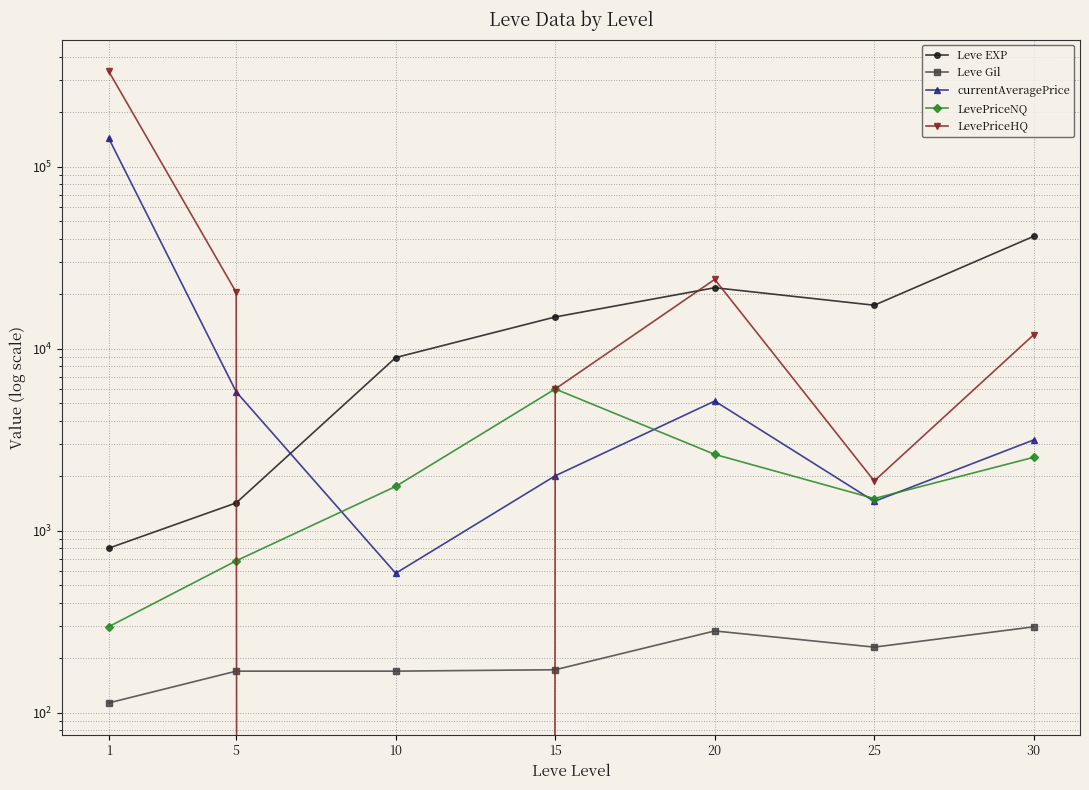

Count the number of data series in this chart.

5